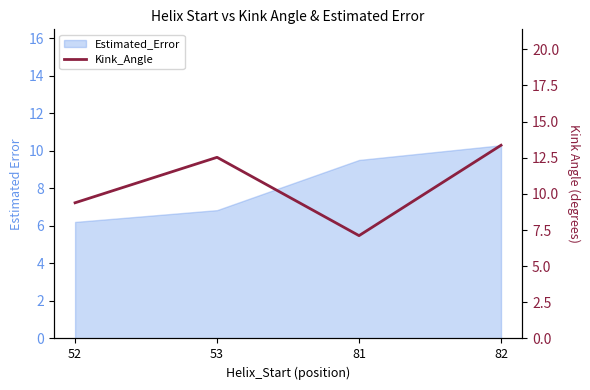

True or false: the data shows 12.5 at 53.

True